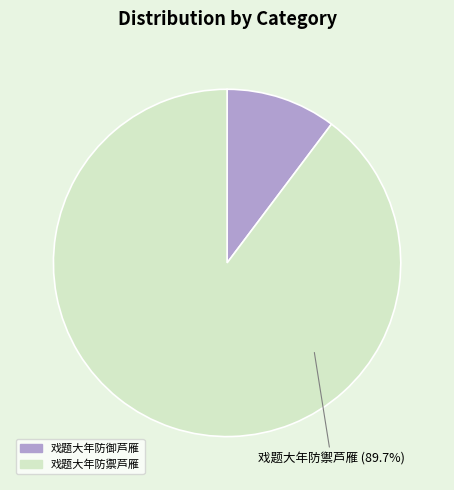

To the nearest percent, what portion does 戏题大年防御芦雁 represent?

10%